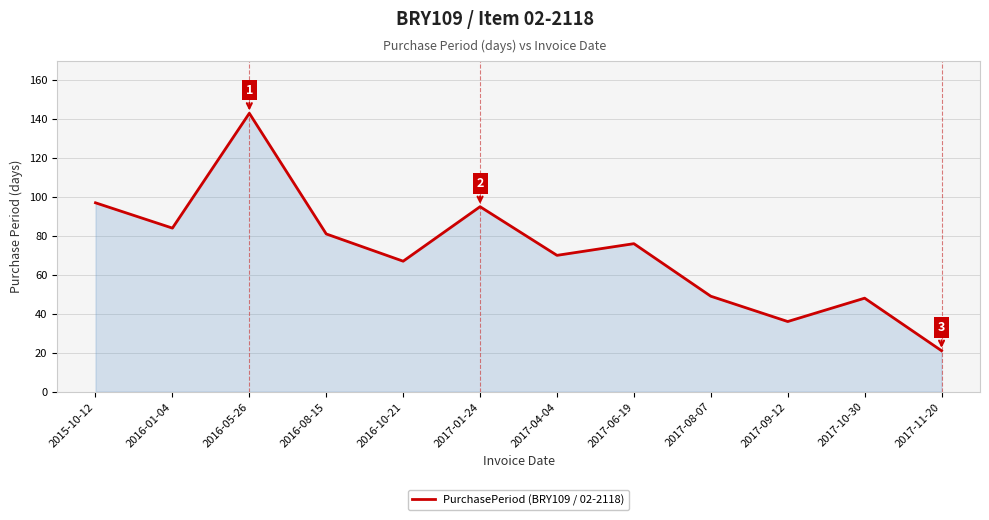

What is the change in value from 2016-05-26 to 2017-09-12?

-107